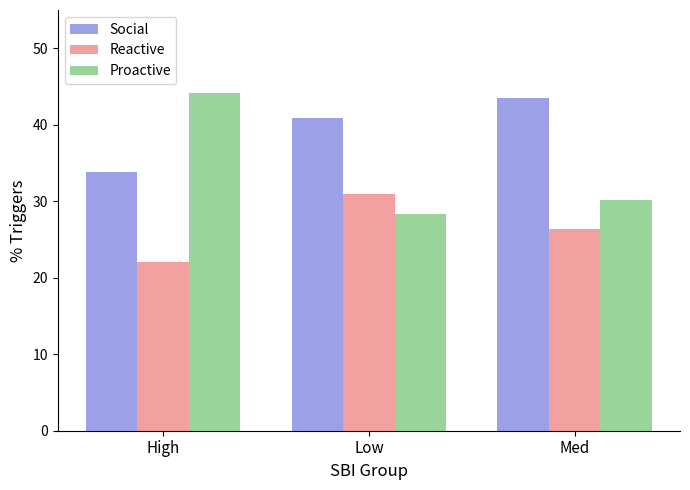

What is the difference between the maximum and minimum values in the Social series?

9.6